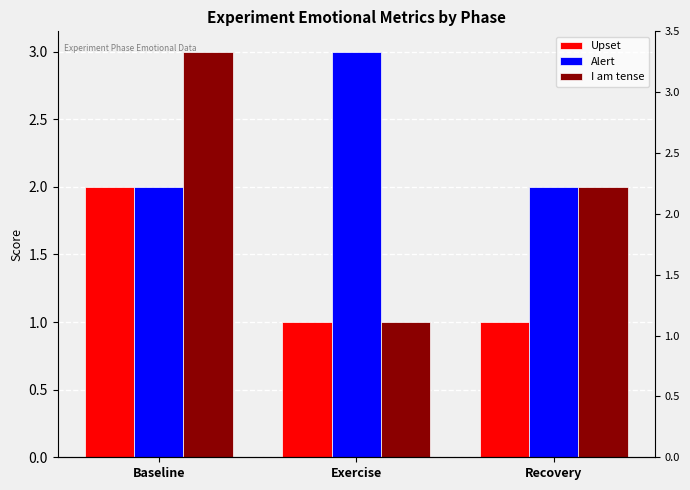

Reading left to right, what are all the values shown in this chart?

Upset: Baseline=2	Exercise=1	Recovery=1
Alert: Baseline=2	Exercise=3	Recovery=2
I am tense: Baseline=3	Exercise=1	Recovery=2